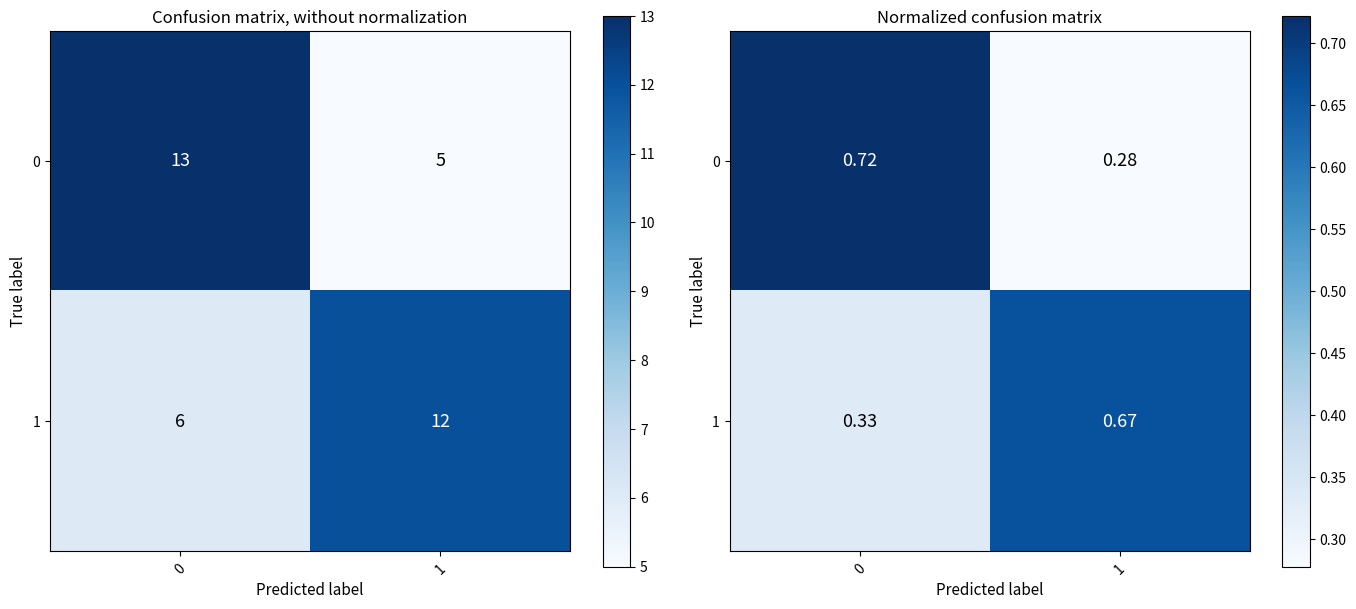

What is the approximate value of 0 at 1?

0.3